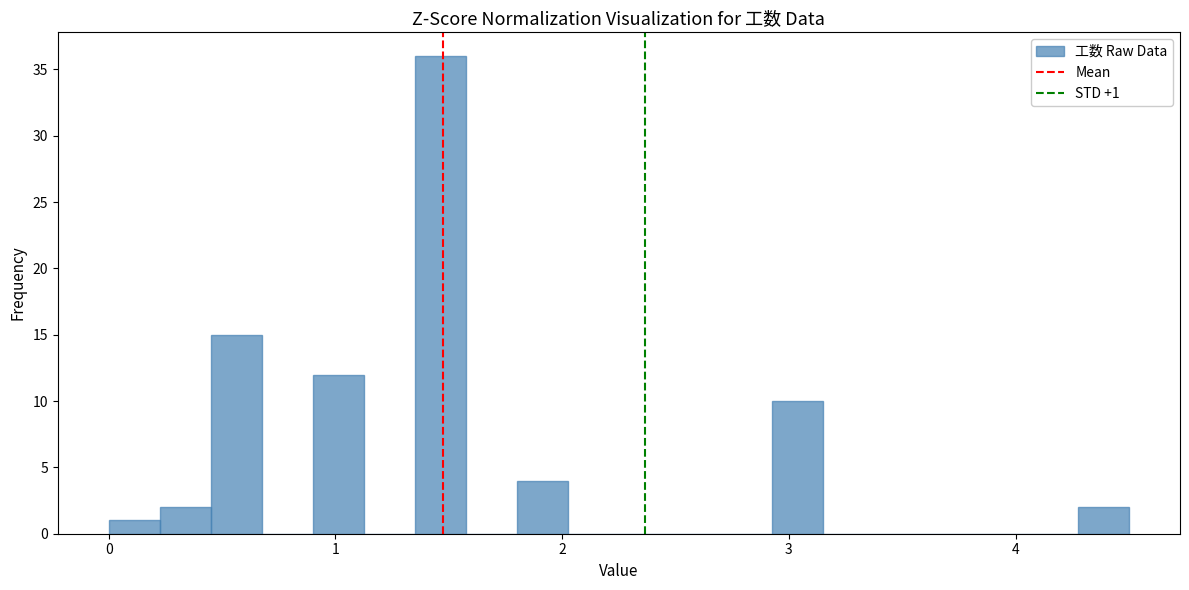

Read against the x-axis, roughly where is the centre of the tallest bar?

1.5